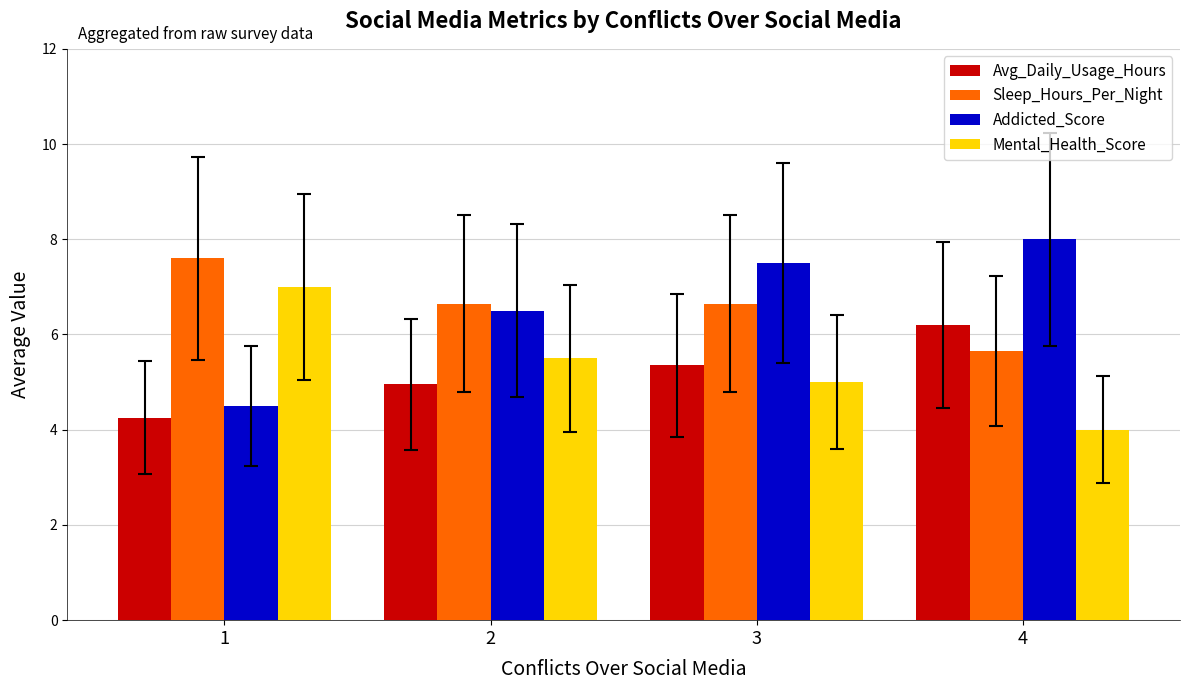

At which label does Mental_Health_Score first exceed 5?

1